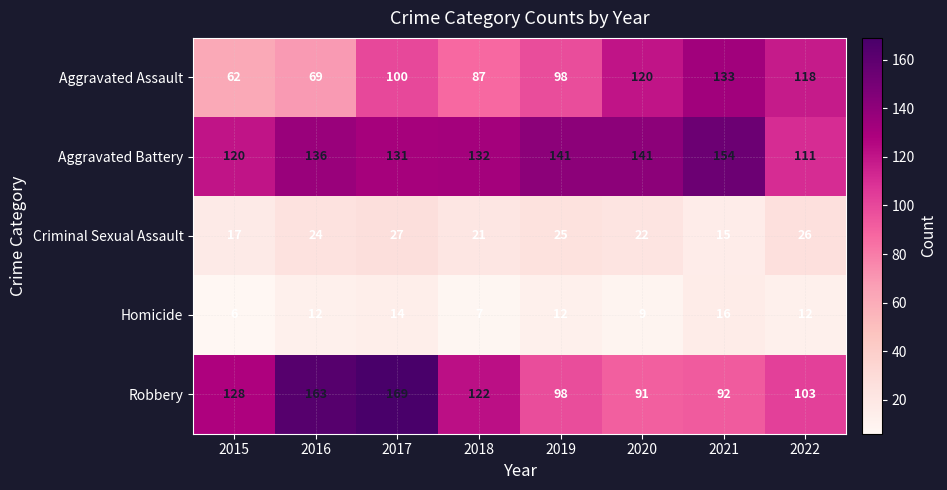

What is the total value across all series at 2022?

370